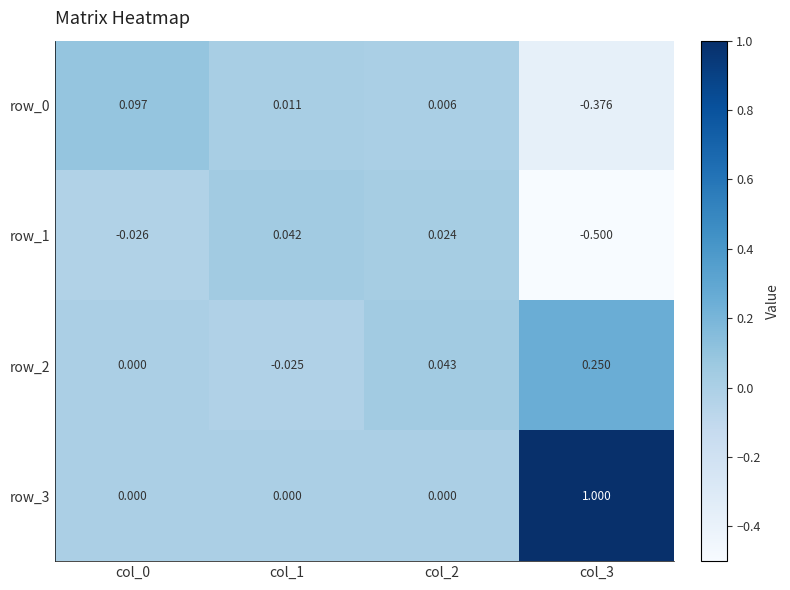

The value of row_0 at col_1 is 0.0. True or false?

True